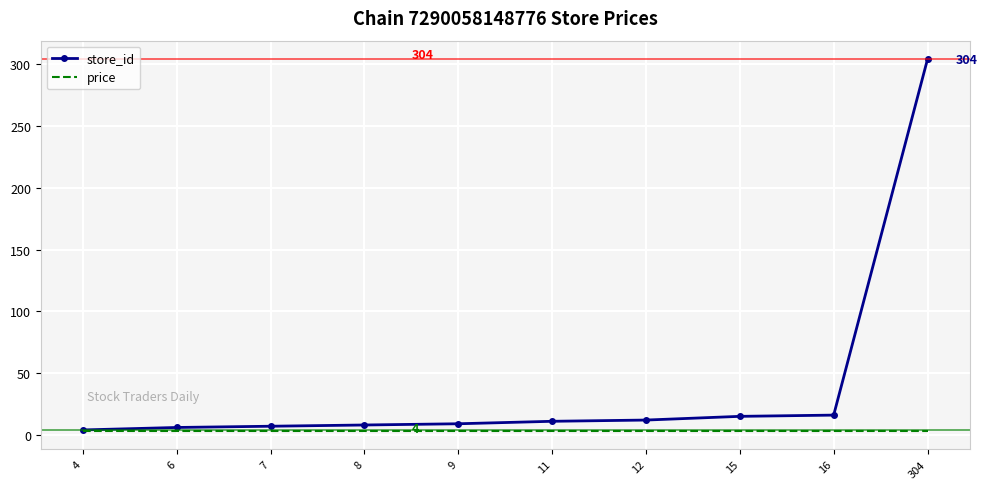

List the series in order of their overall mean, highest first.

store_id, price